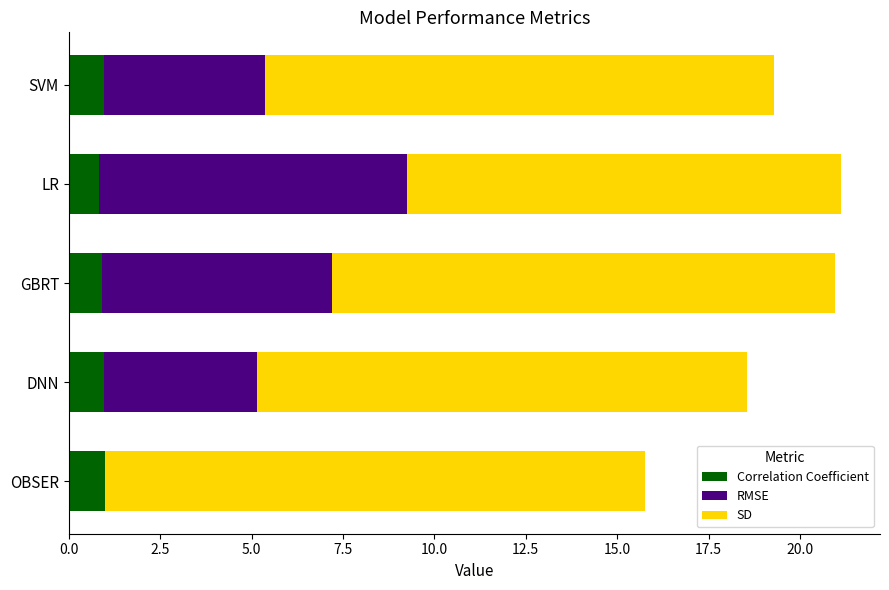

What are all the series names shown in the legend?

Correlation Coefficient, RMSE, SD